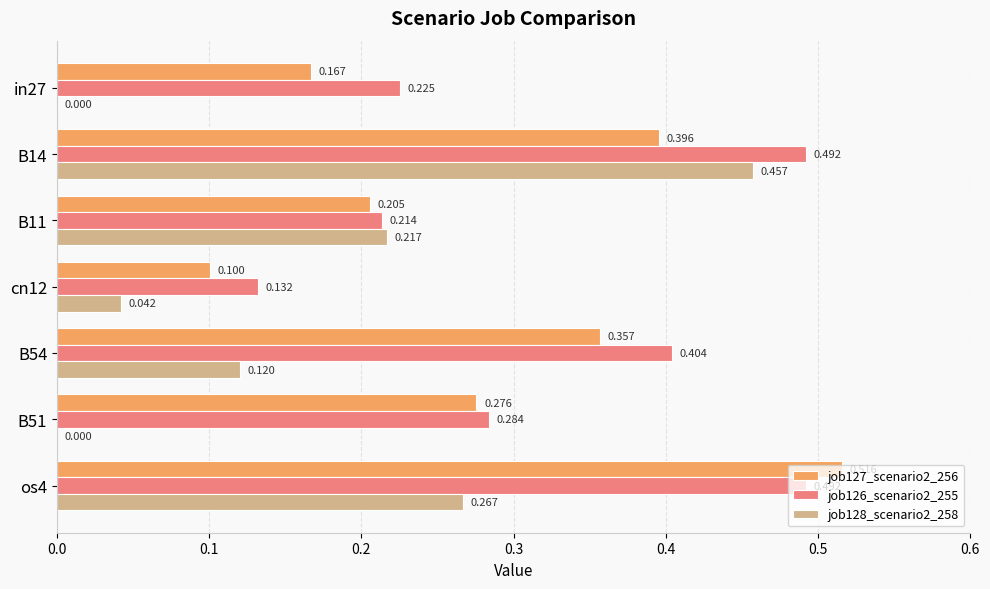

Is the value of job126_scenario2_255 at B54 greater than the value of job128_scenario2_258 at B51?

Yes